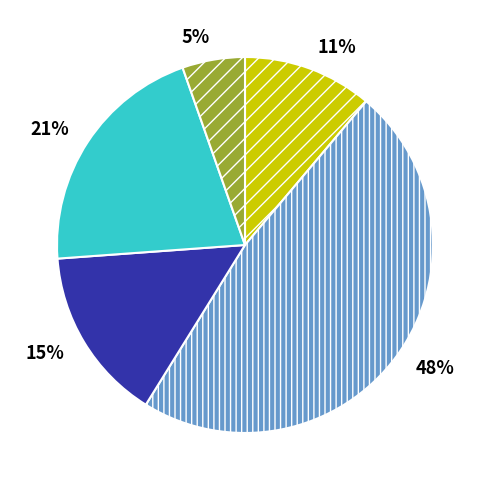

How many slices are in this pie chart?

5